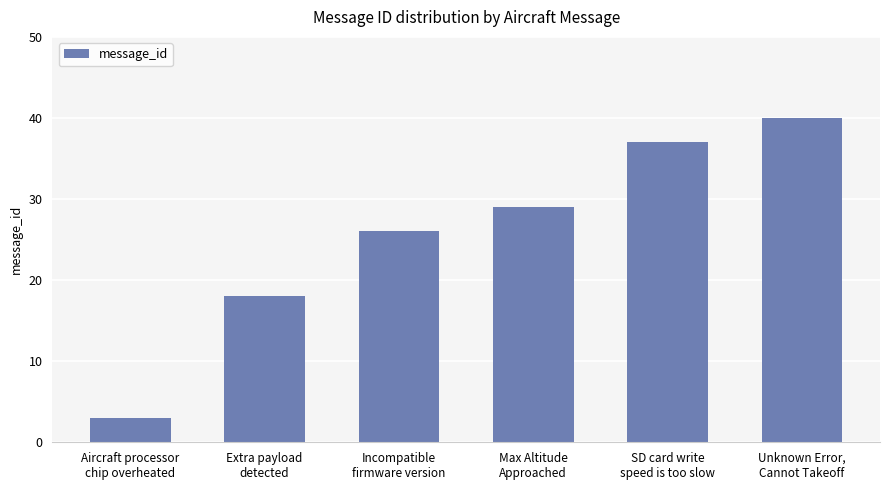

Which label corresponds to the largest value in the chart?

Unknown Error,
Cannot Takeoff